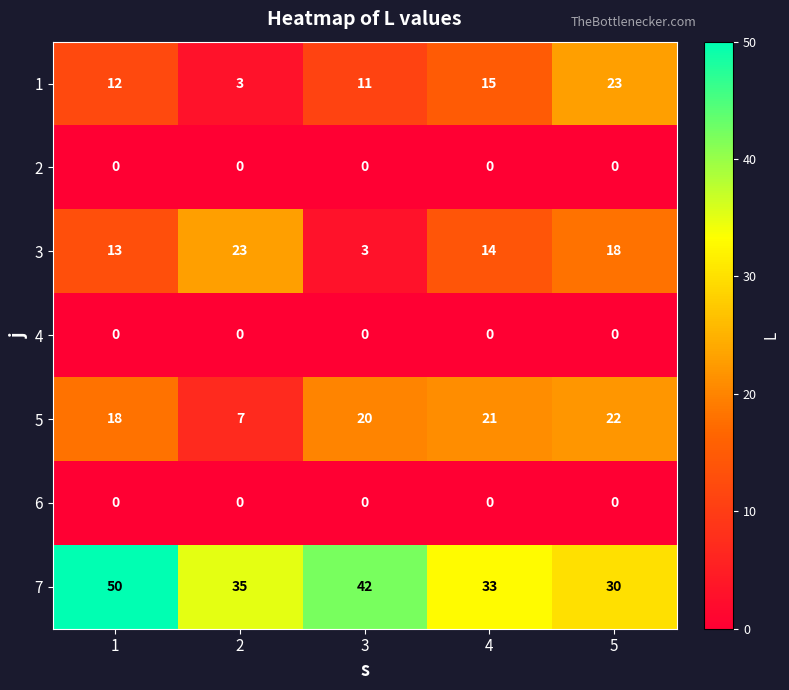

What value does the 5 series have at 3?

20